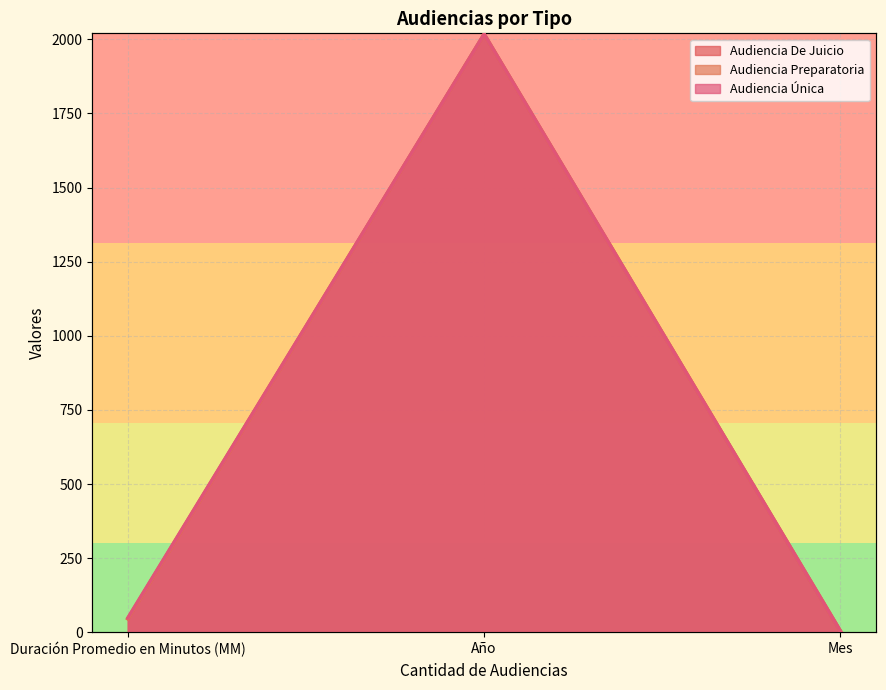

Which series has the largest range (max minus min)?

Audiencia De Juicio